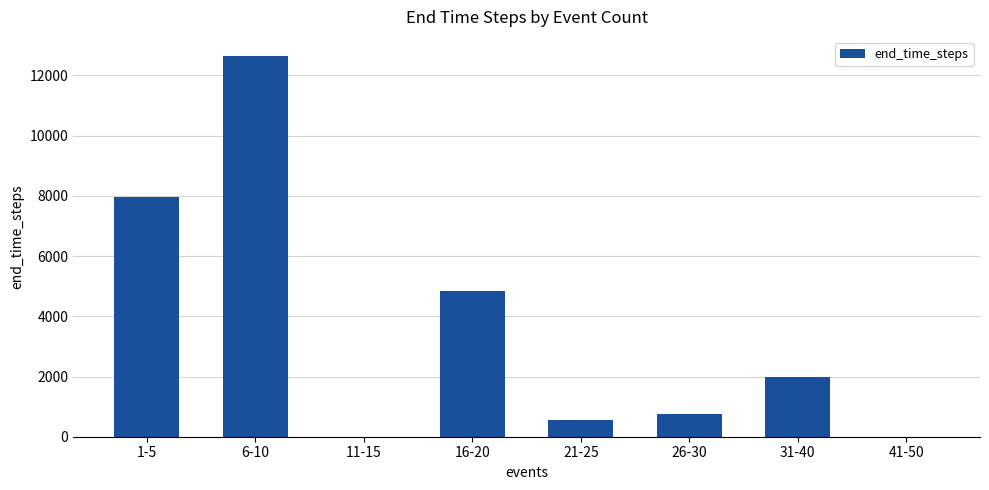

What is the ratio of the value at 16-20 to the value at 26-30?

6.3